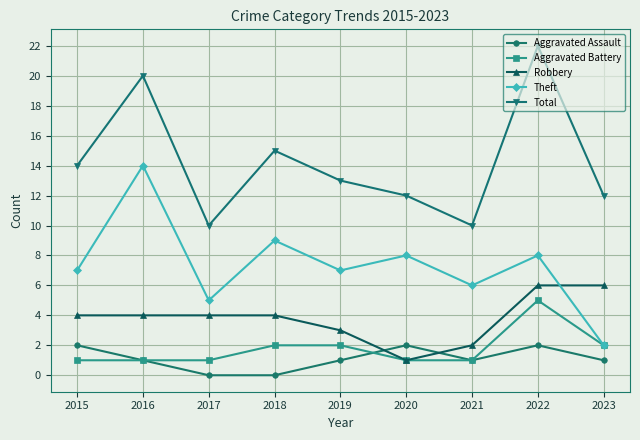

Rank the series by their maximum value, from lowest to highest.

Aggravated Assault, Aggravated Battery, Robbery, Theft, Total